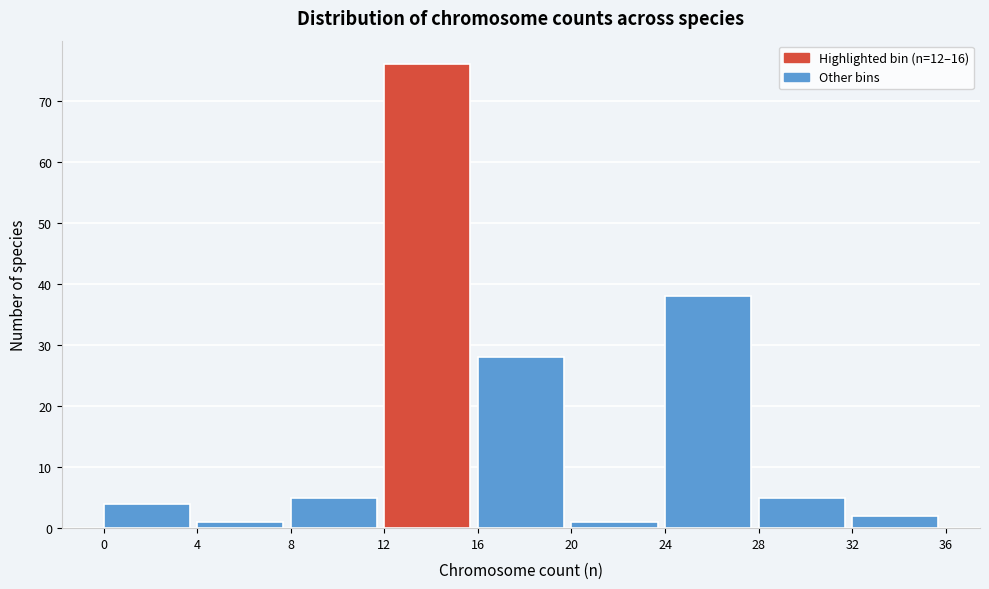

Reading left to right, list every bar in this chart as the range it spans on the x-axis followed by its height. The values are not printed on the chart, so give them approximately, as read against the axis.

0 to 4: 4
4 to 8: 1
8 to 12: 5
12 to 16: 76
16 to 20: 28
20 to 24: 1
24 to 28: 38
28 to 32: 5
32 to 36: 2